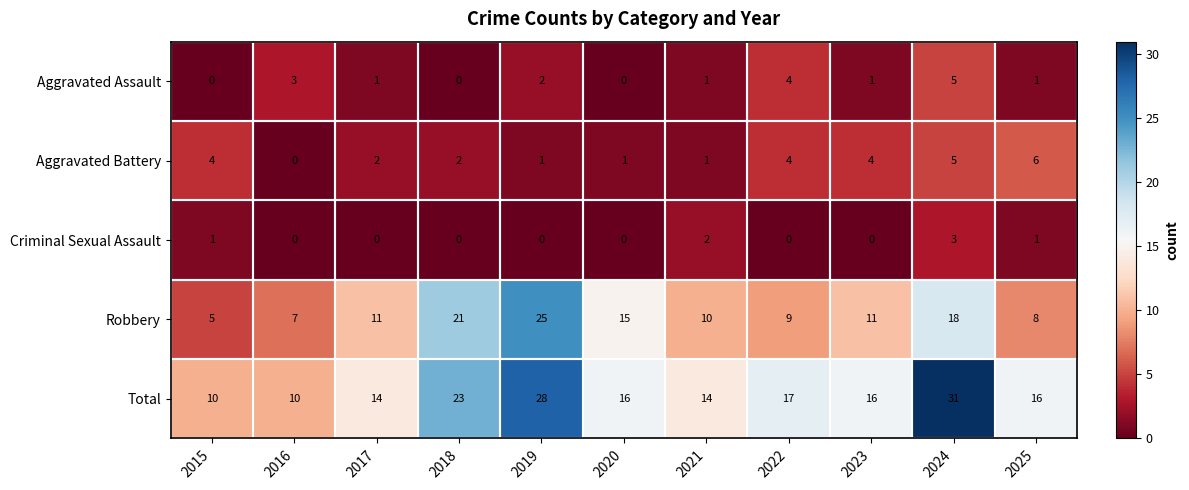

What is the difference between the Robbery values at 2024 and 2022?

9